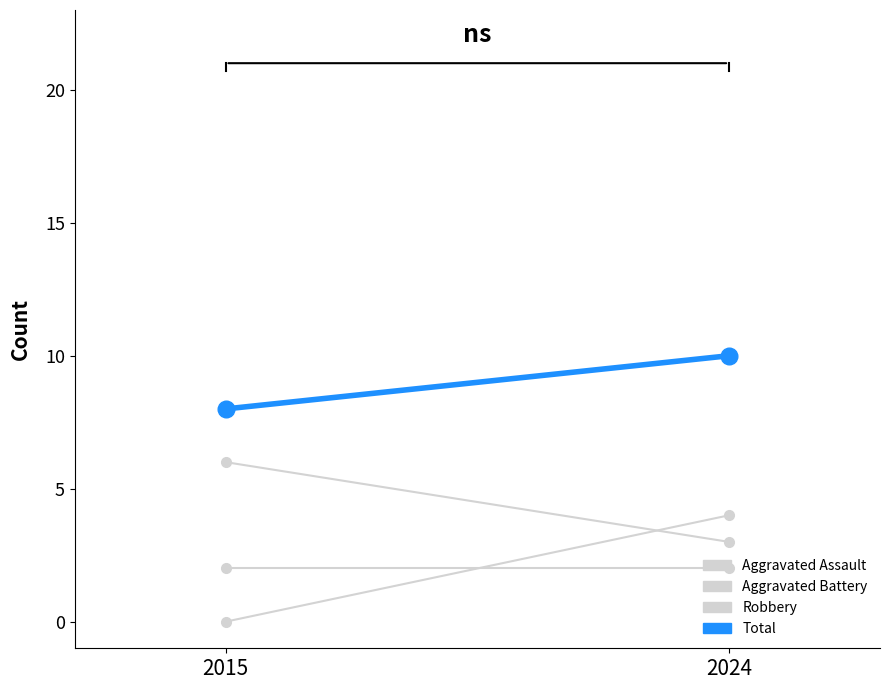

At which label is Aggravated Battery closest to 2?

2015